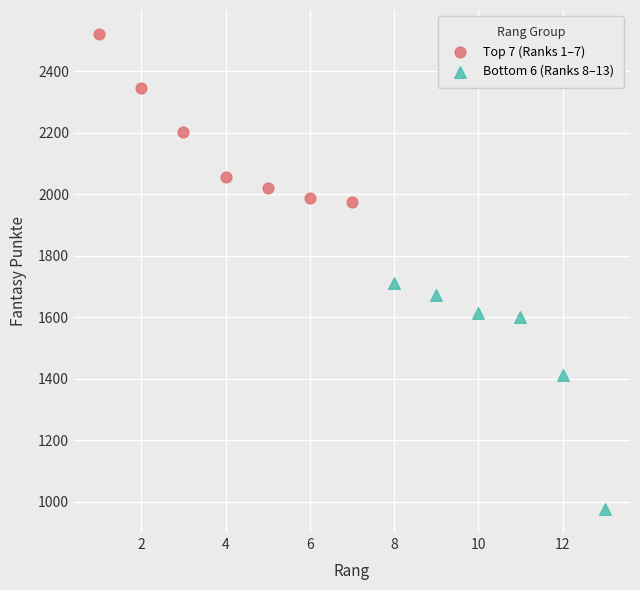

Which series has the widest spread of Y values?

Bottom 6 (Ranks 8–13)